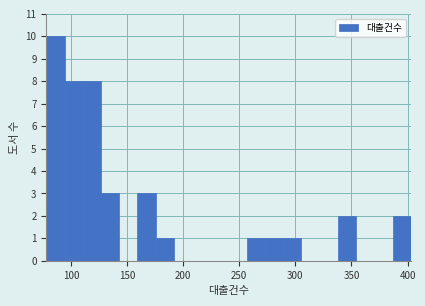

Around what value on the x-axis is the tallest bar? Give the approximate position of its centre, as read against the axis.

85